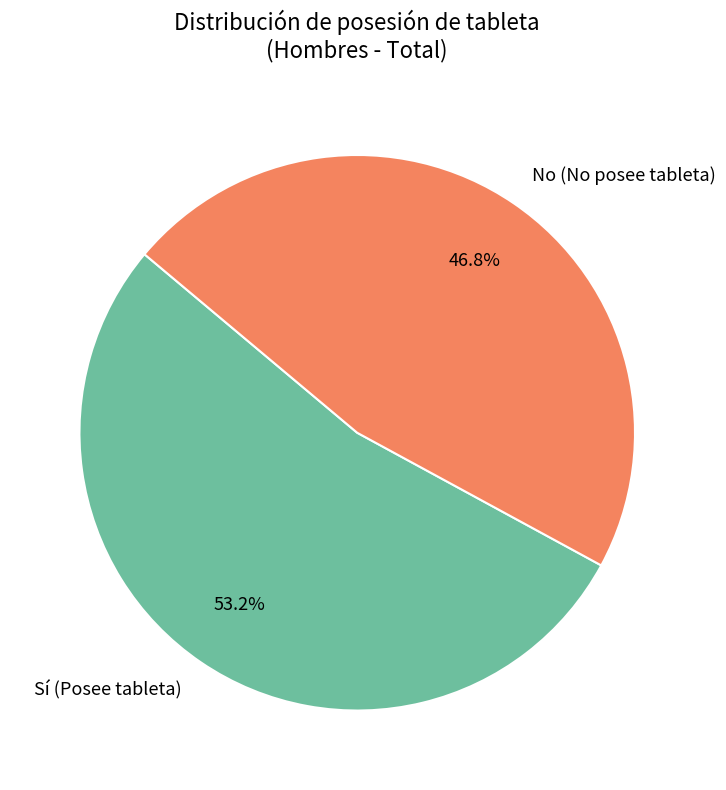

Count the number of slices in the pie.

2